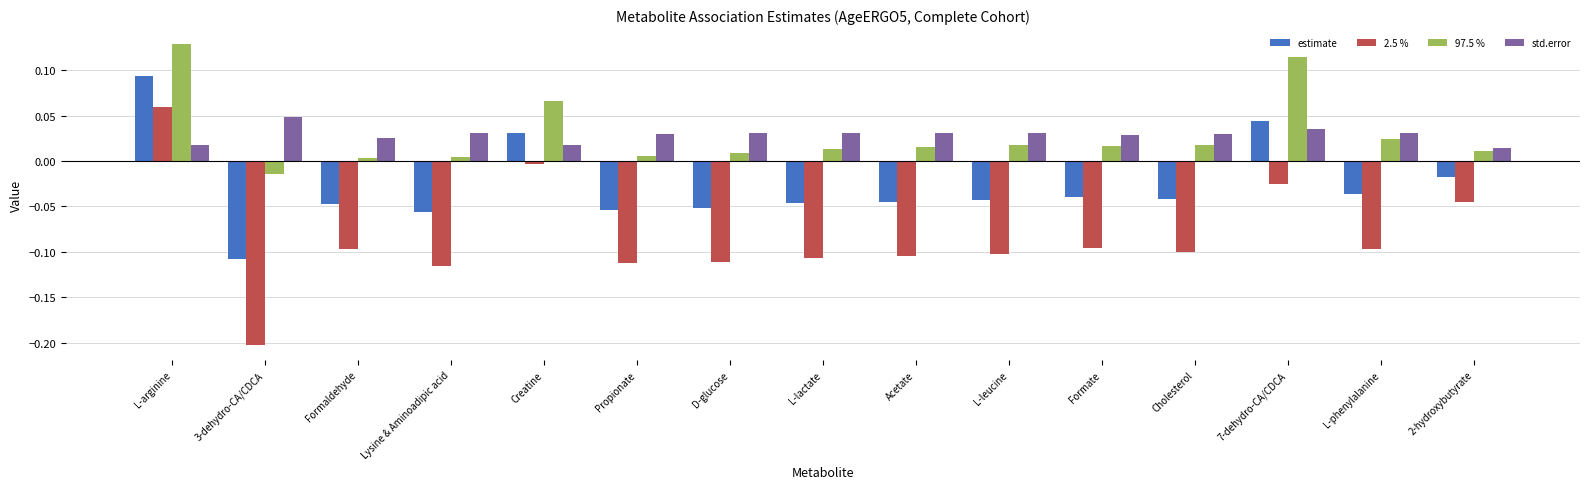

At which category is the sum across all series the highest?

L-arginine